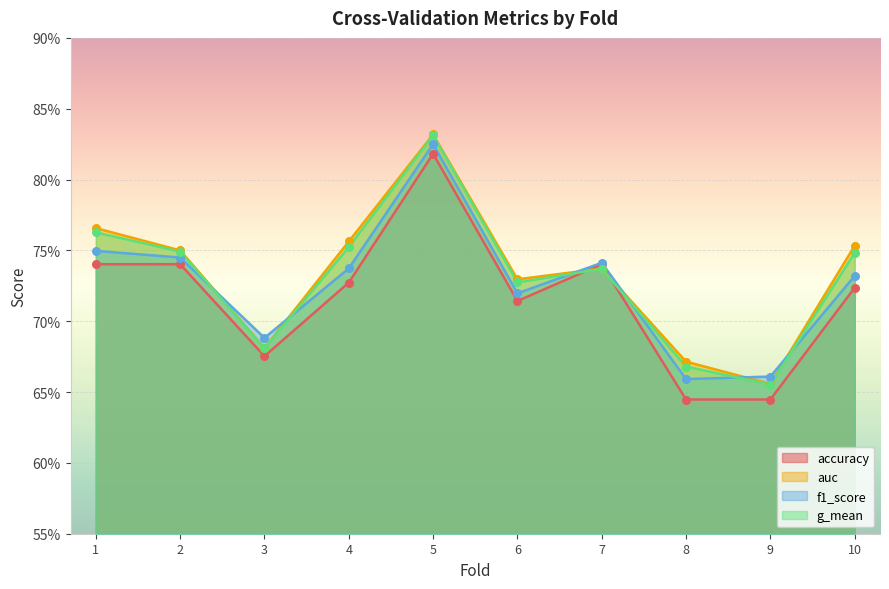

At how many categories does at least one series exceed 0?

10